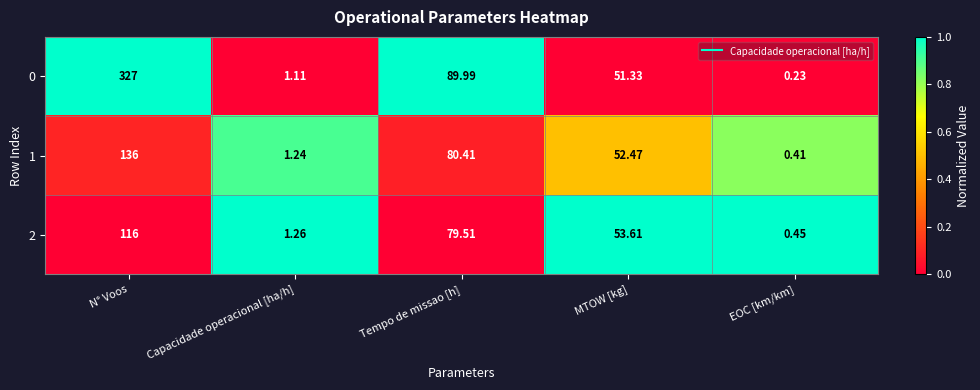

Which label corresponds to the largest value in the chart?

N° Voos